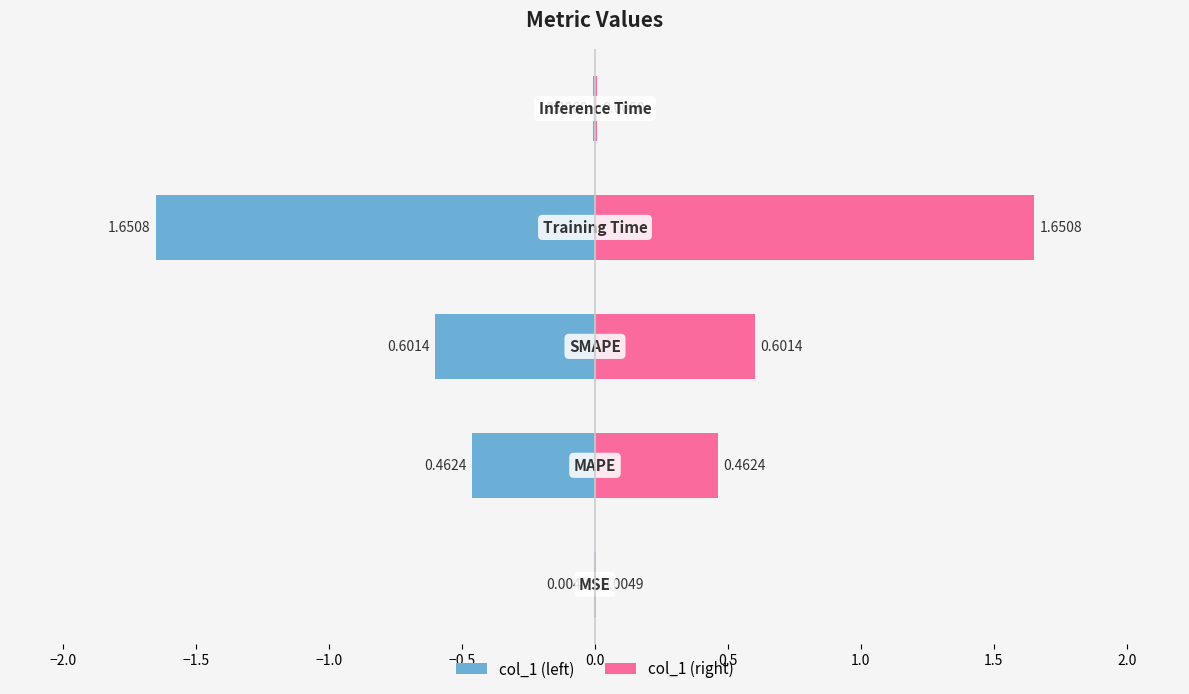

True or false: the data shows 0.5 at MAPE.

True